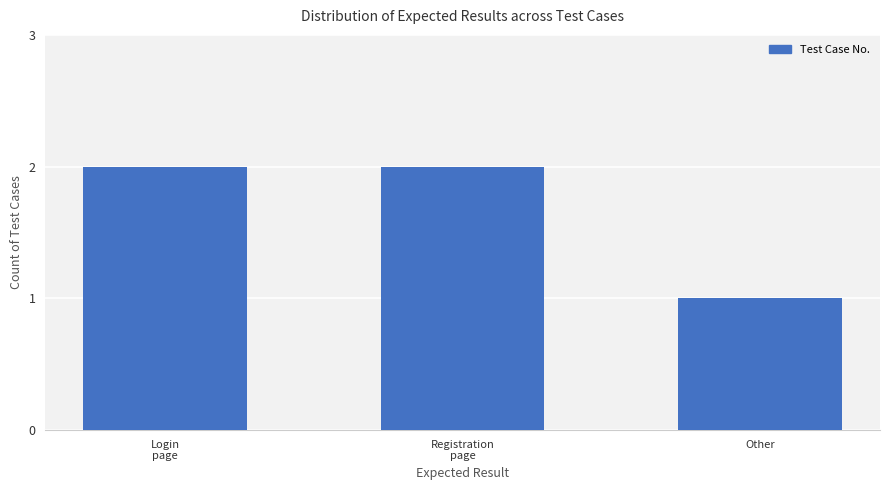

What is the value of the 3rd bar from the left?

1